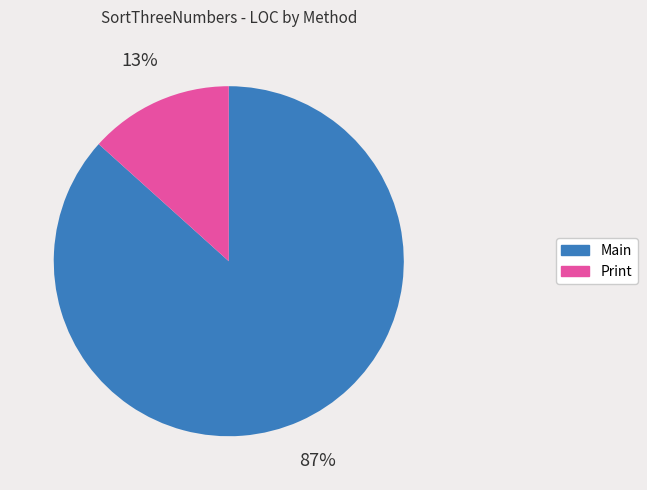

Rank the categories by value from lowest to highest.

Print, Main